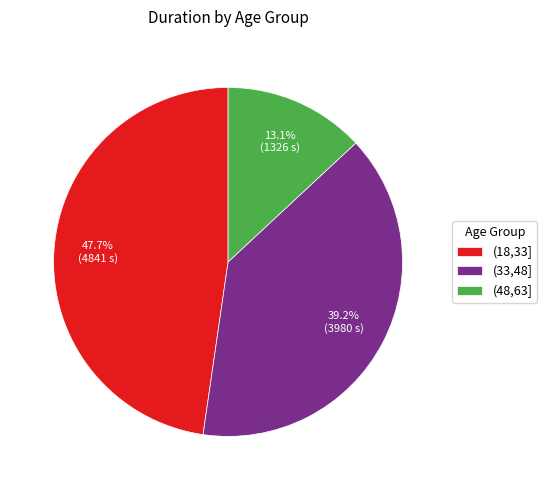

Which slice is the smallest?

(48,63]